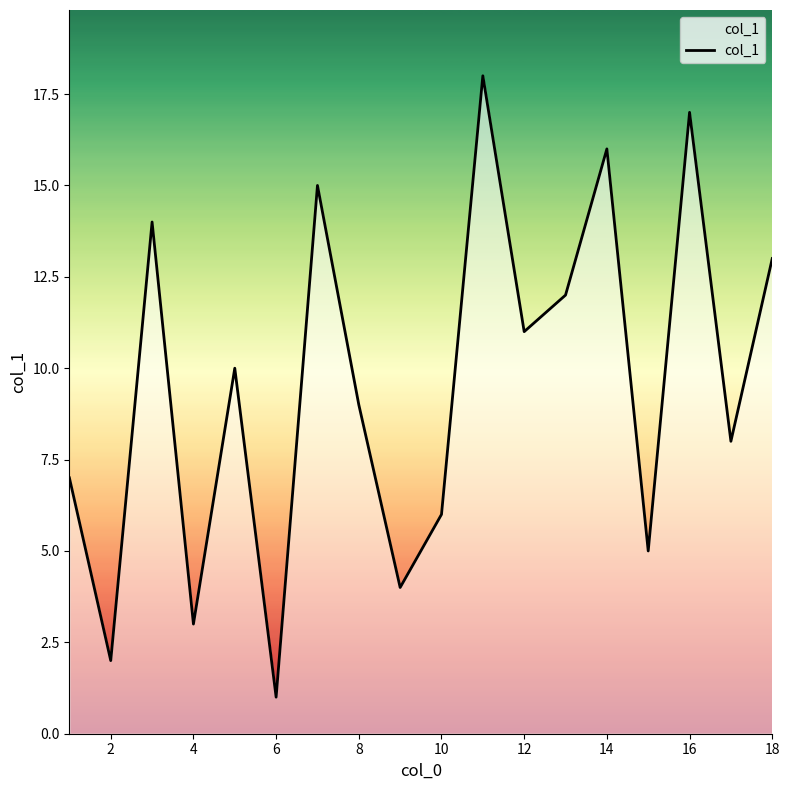

True or false: the data shows 24 at 4.

False